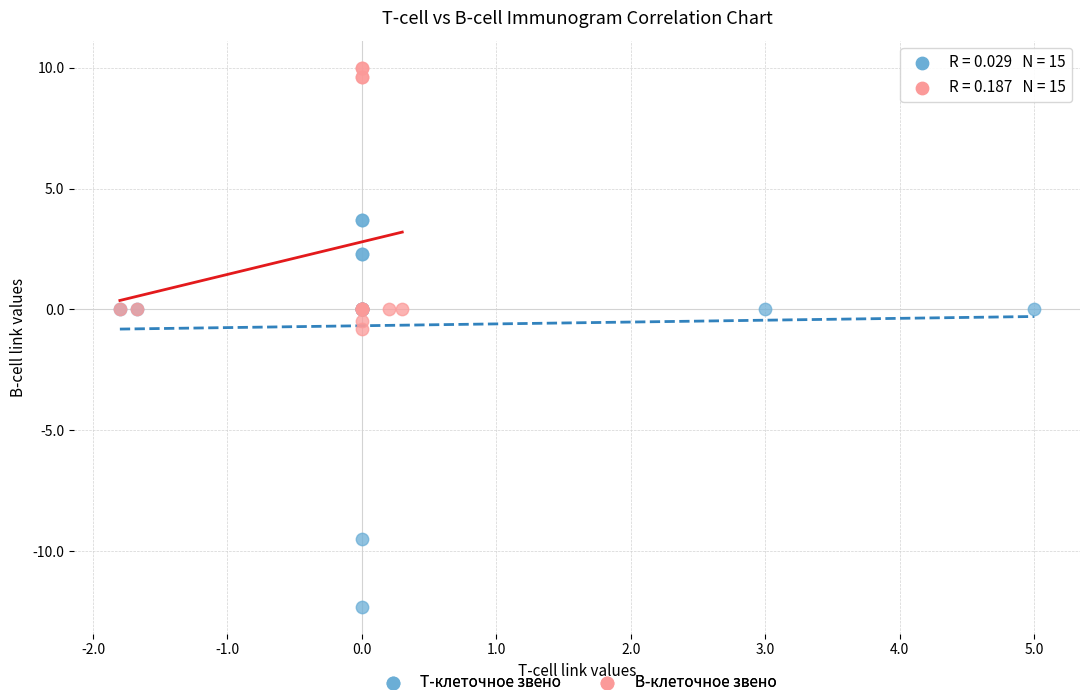

Which series contains the lowest Y value?

Т-клеточное звено